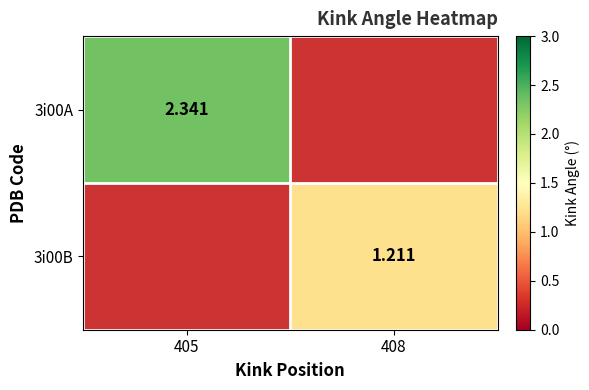

The 3i00B series shows 0.6 at 408. True or false?

False